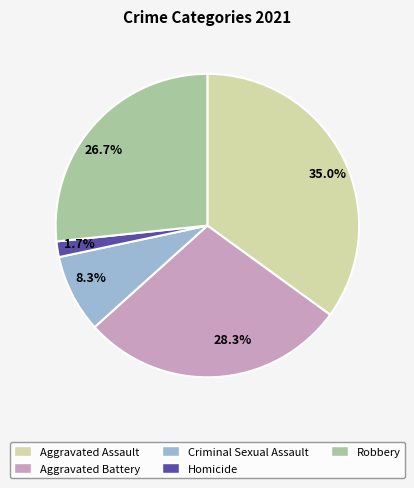

Is the sum of 35.0% and 1.7% greater than half?

No